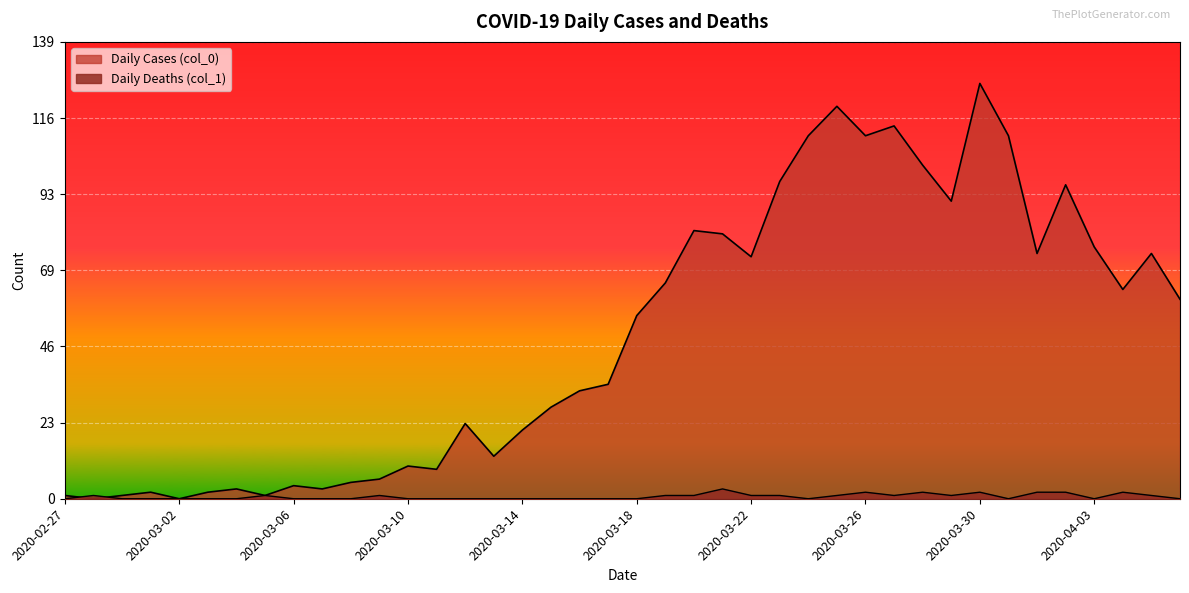

List the labels in order of Daily Deaths (col_1) value, smallest first.

2020-02-27, 2020-02-29, 2020-03-01, 2020-03-02, 2020-03-03, 2020-03-04, 2020-03-06, 2020-03-07, 2020-03-08, 2020-03-10, 2020-03-11, 2020-03-12, 2020-03-13, 2020-03-14, 2020-03-15, 2020-03-16, 2020-03-17, 2020-03-18, 2020-03-24, 2020-03-31, 2020-04-03, 2020-04-06, 2020-02-28, 2020-03-05, 2020-03-09, 2020-03-19, 2020-03-20, 2020-03-22, 2020-03-23, 2020-03-25, 2020-03-27, 2020-03-29, 2020-04-05, 2020-03-26, 2020-03-28, 2020-03-30, 2020-04-01, 2020-04-02, 2020-04-04, 2020-03-21